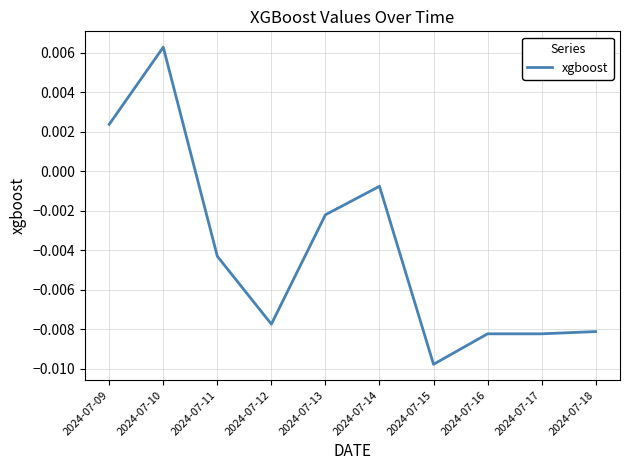

Where does the data first go above 0?

2024-07-09